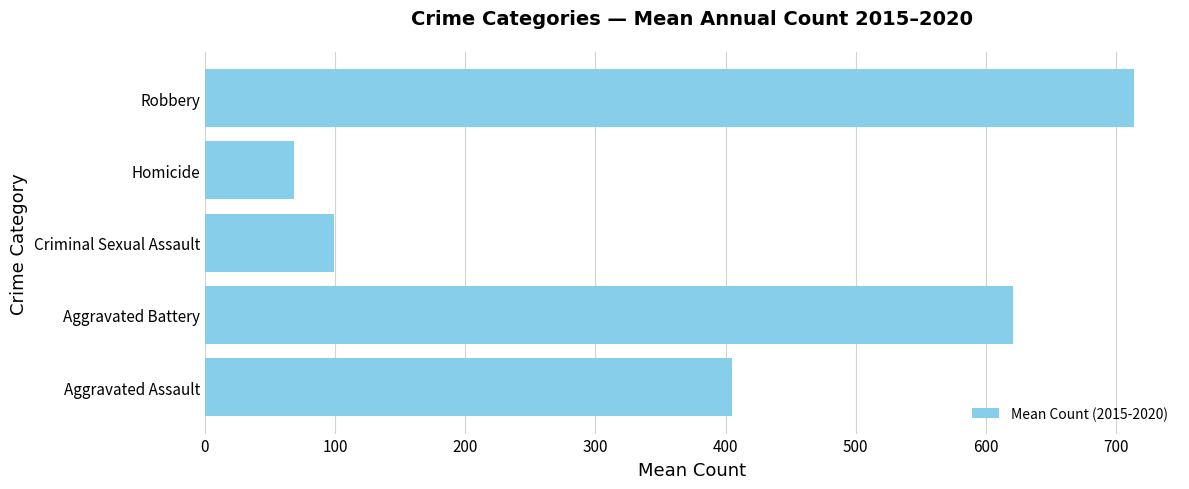

What is the average value?

381.3